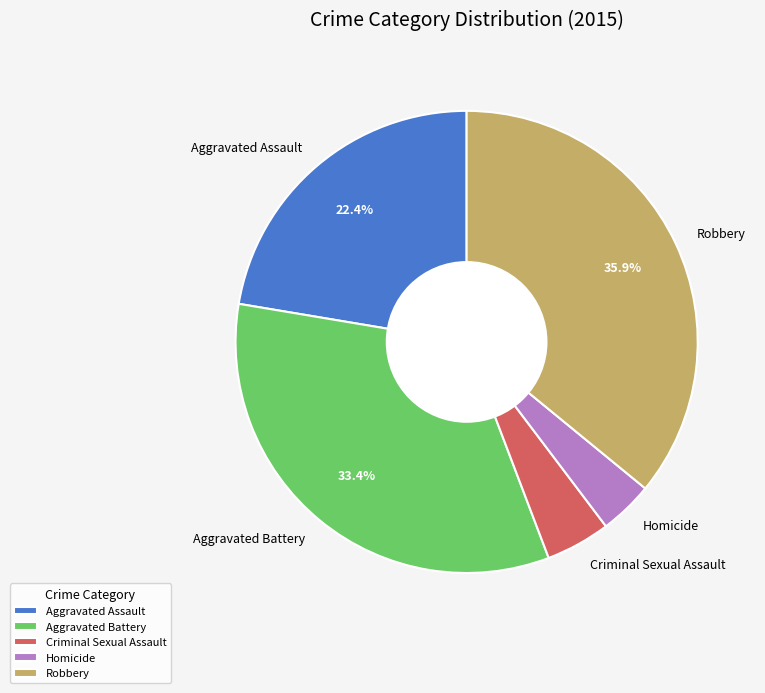

Is there a majority slice in this chart?

No